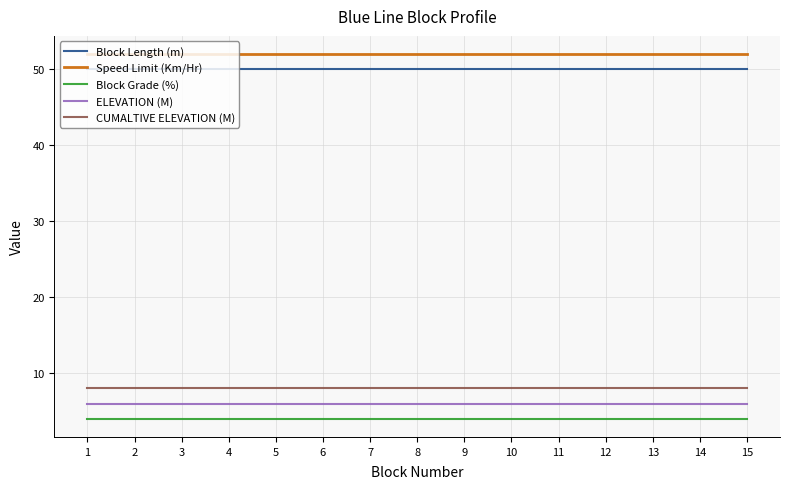

What is the spread (max minus min) of values at 1?

48